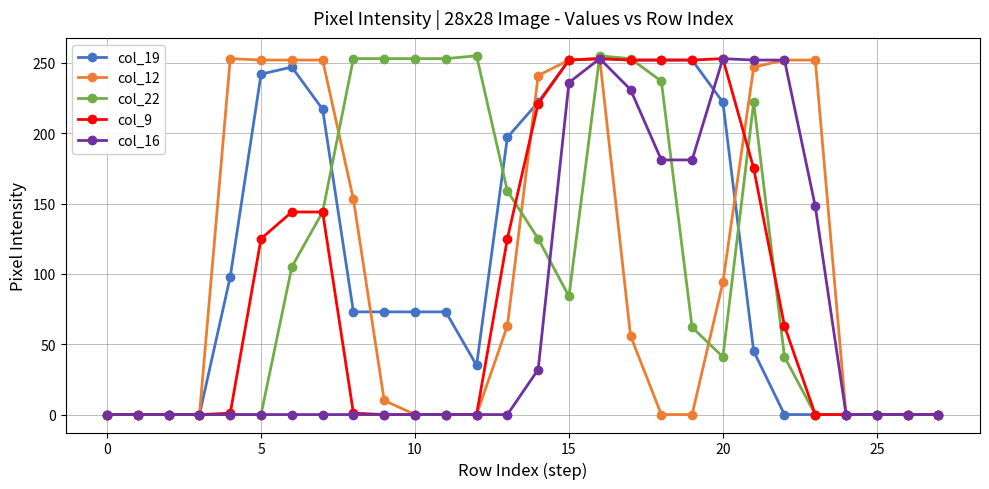

Which series has the widest spread of values?

col_22